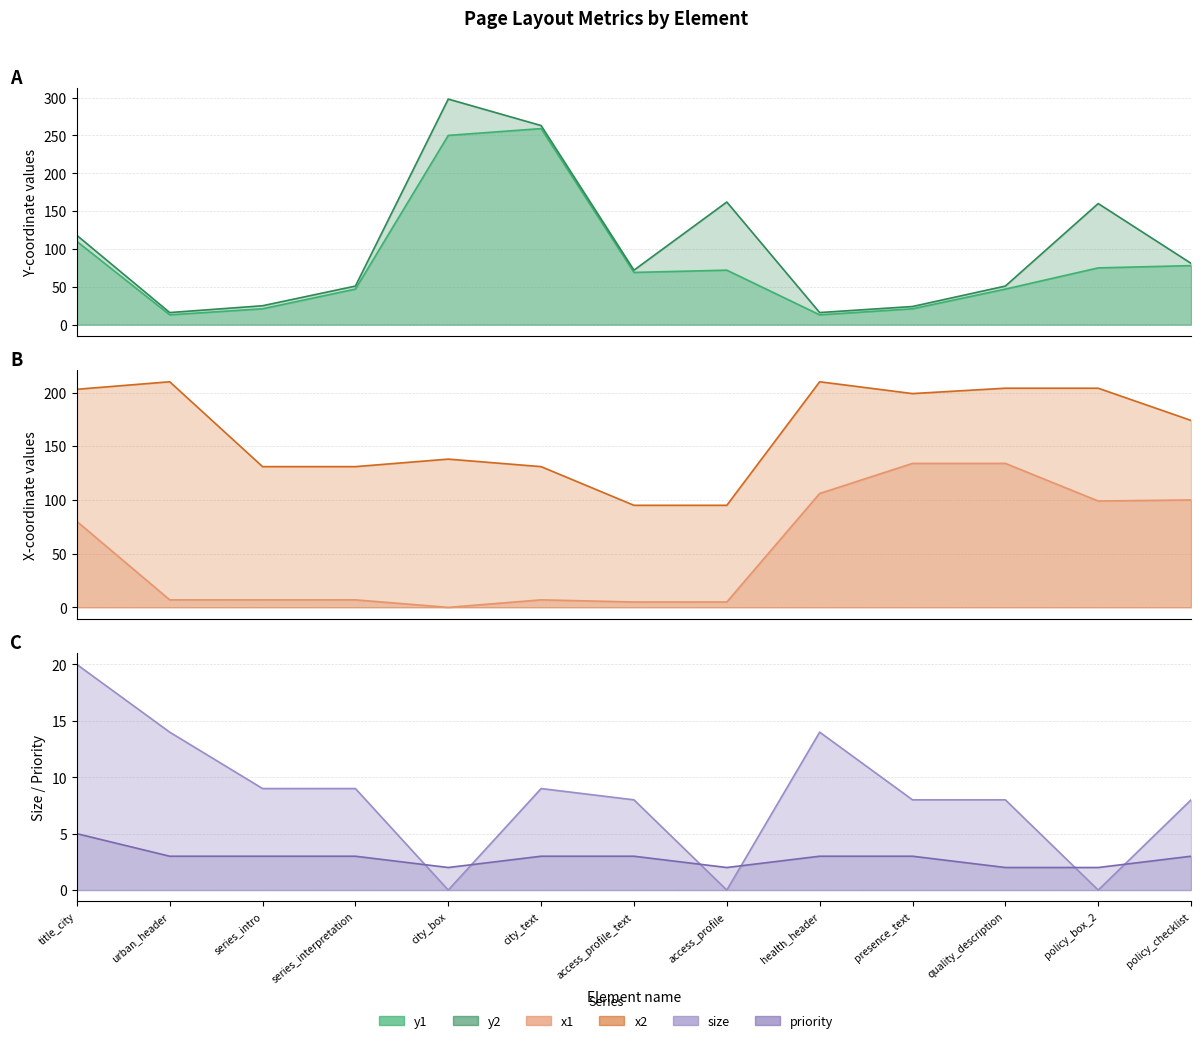

List the series in order of their peak value, highest first.

y2, y1, x2, x1, size, priority